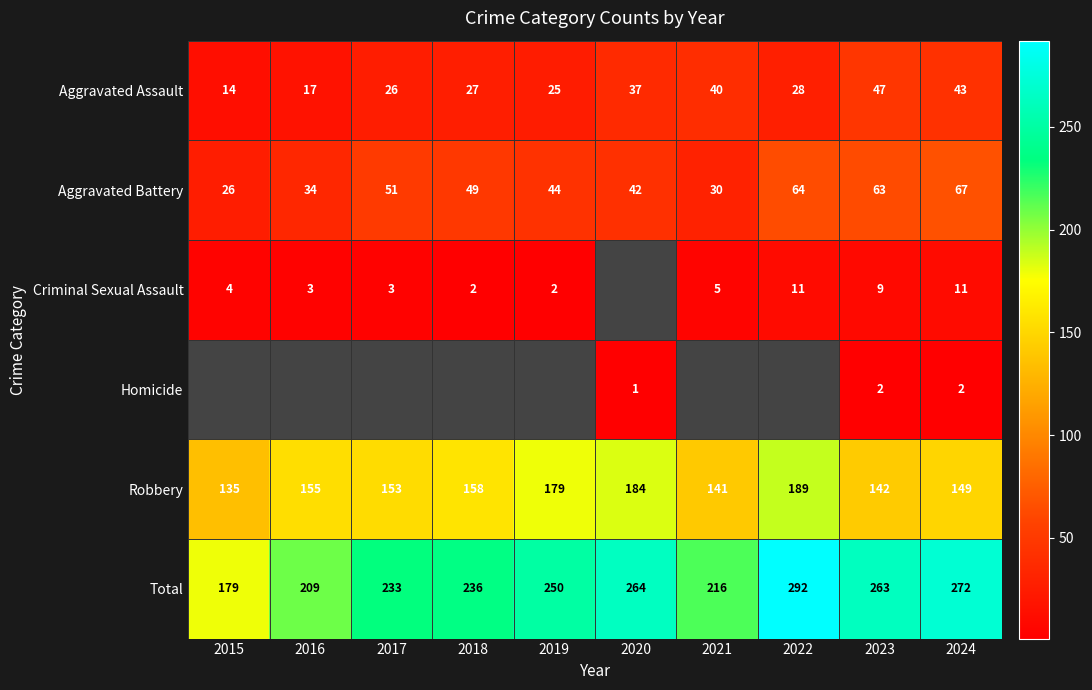

What is the approximate value of Aggravated Battery at 2024, to the nearest 5?

65